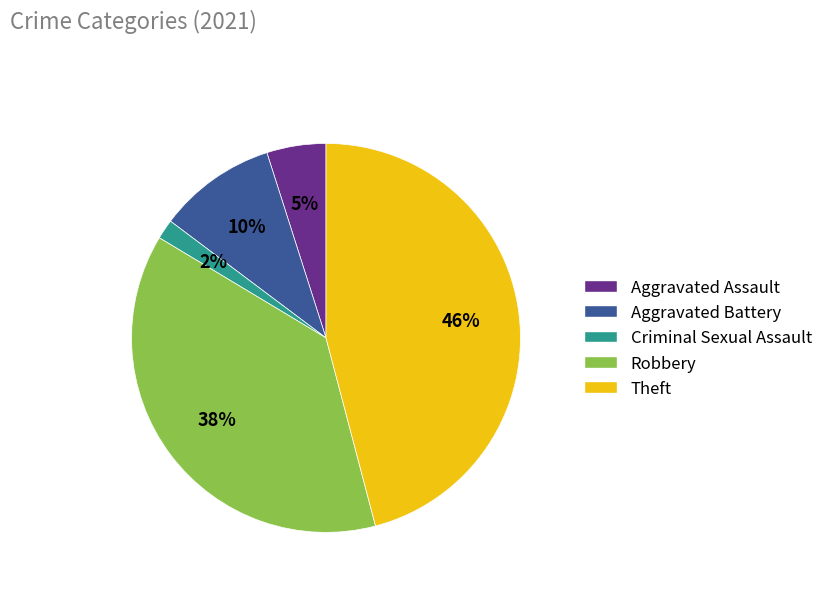

How many segments does this pie chart have?

5